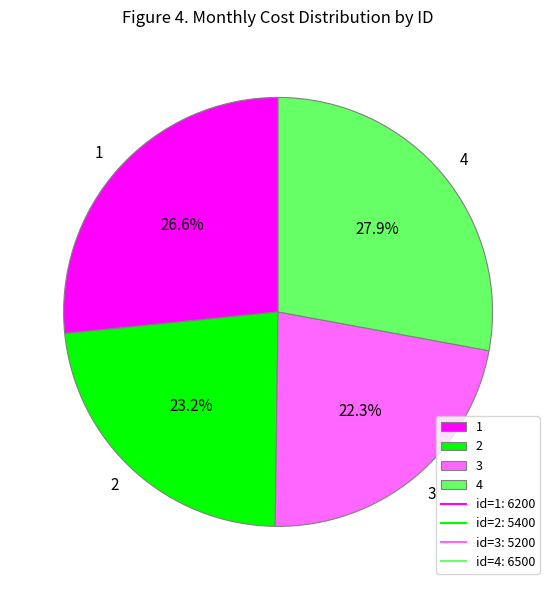

Does 2 account for over 50% of the chart?

No